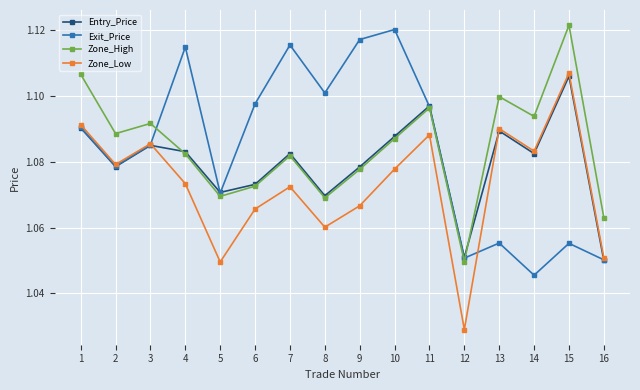

At which label is Exit_Price closest to 1?

14